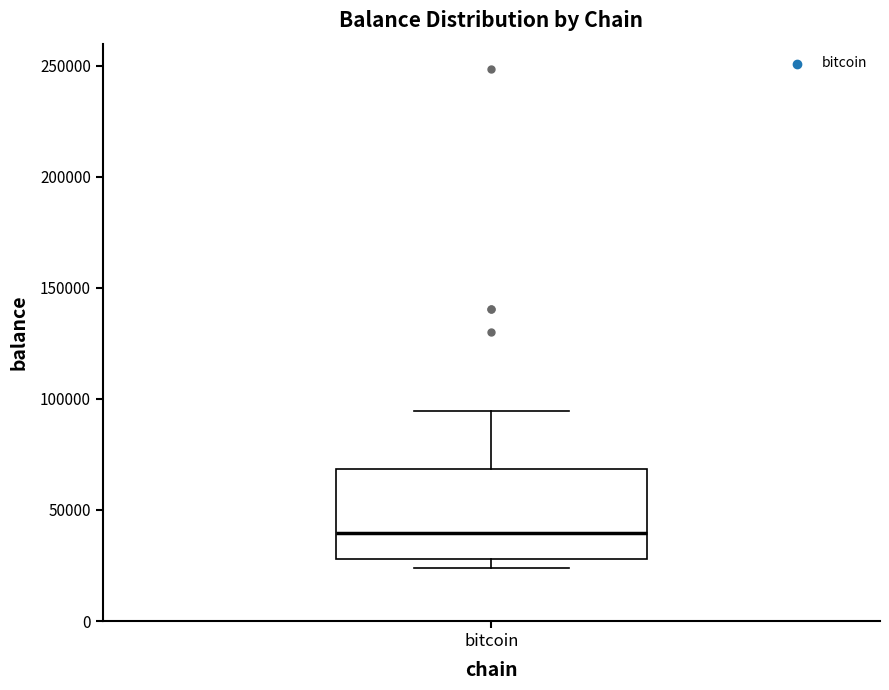

Read this box plot against the y-axis: the position of the median line, the range covered by the box, and the ends of both whiskers. The values are not printed on the chart, so give them approximately, as read against the axis.

median 40000, box 30000 to 70000, whiskers 25000 to 95000